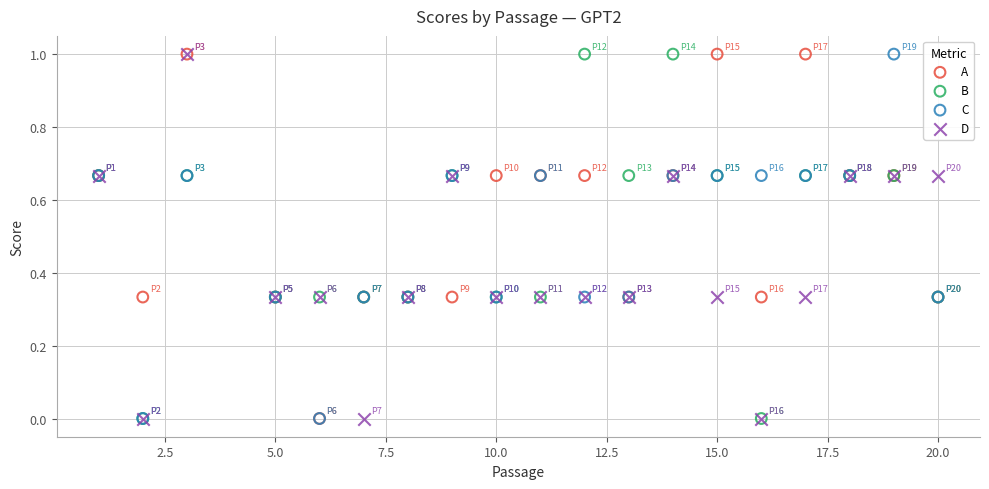

What are all the series names shown in the legend?

A, B, C, D